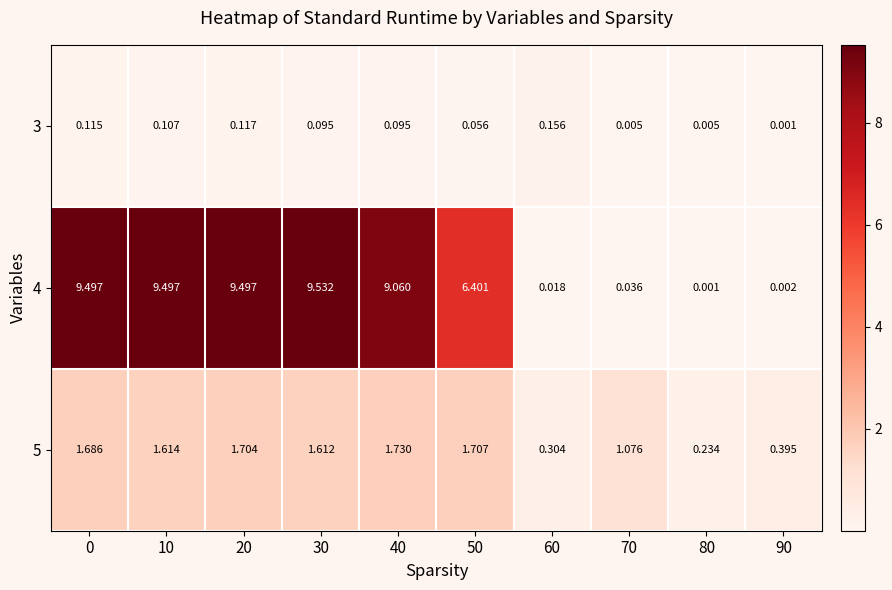

Is the value of 3 at 0 greater than the value of 4 at 20?

No